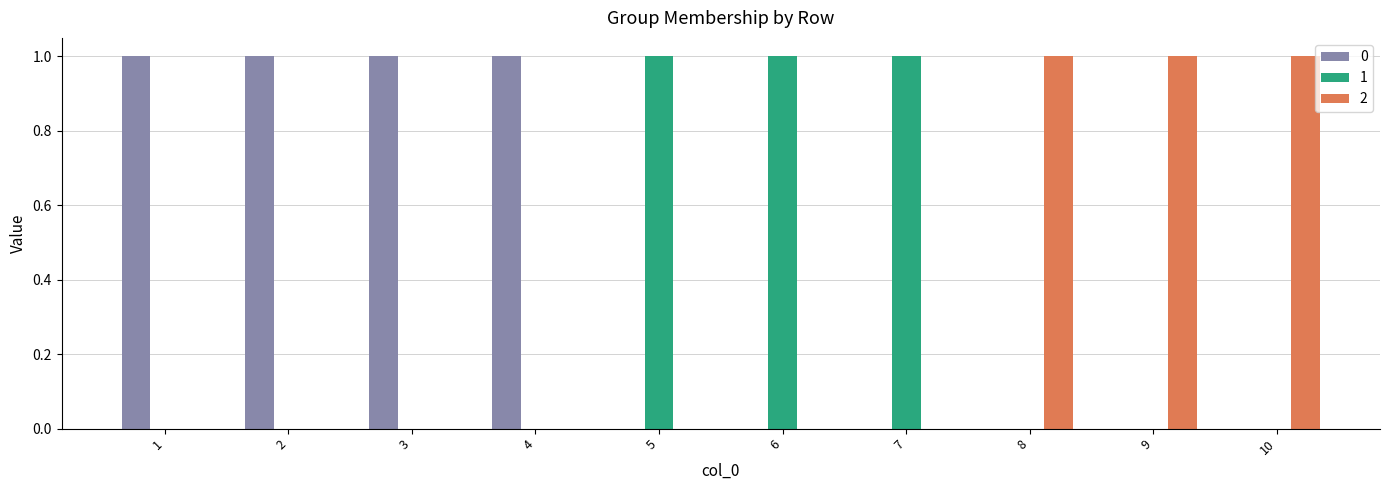

Is the value of 2 at 10 greater than the value of 0 at 5?

Yes